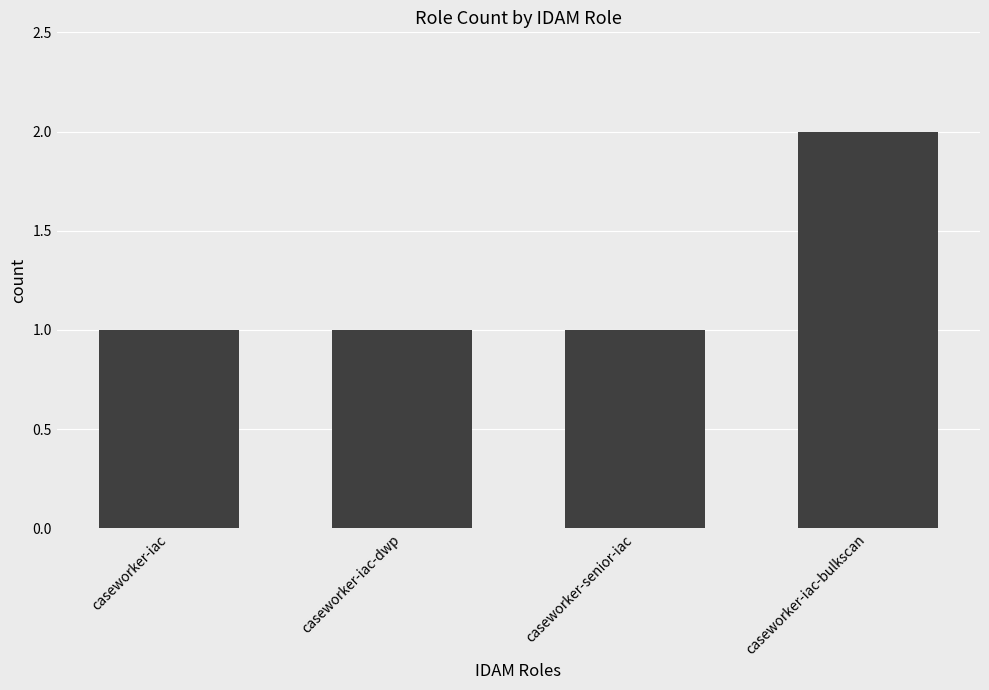

What is the approximate value at caseworker-iac-dwp?

1